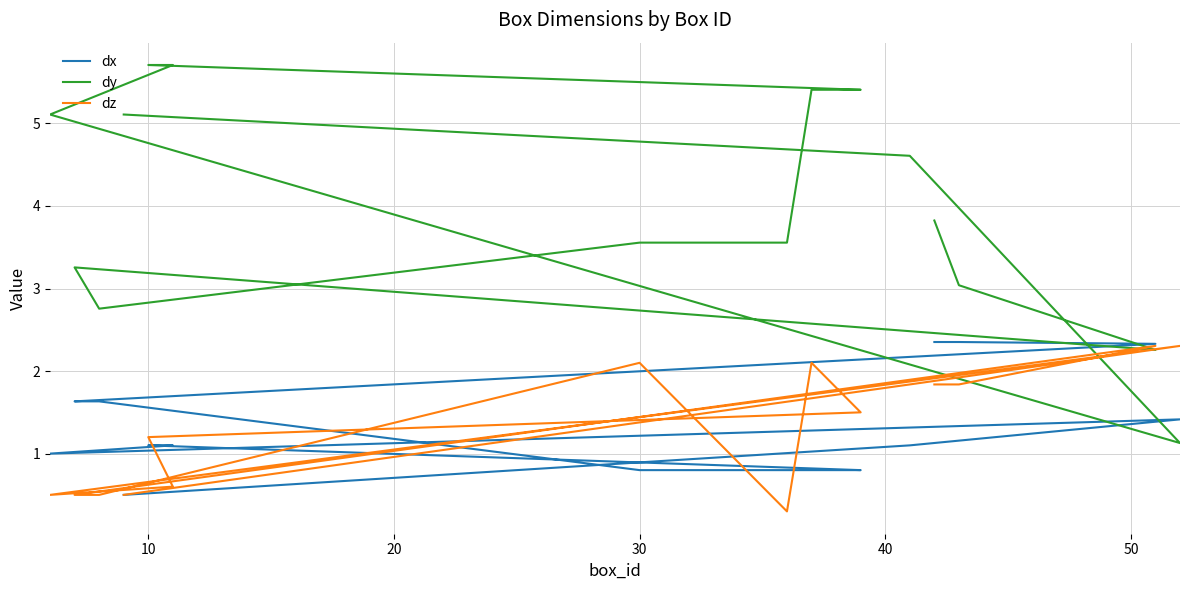

Count the number of data series in this chart.

3